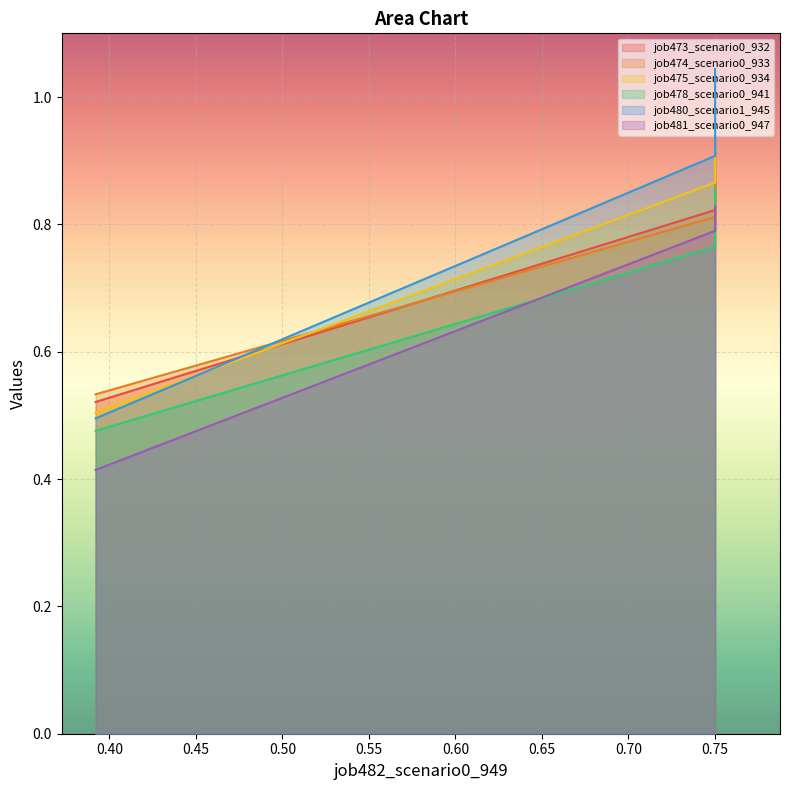

List the series in order of their peak value, lowest first.

job481_scenario0_947, job478_scenario0_941, job474_scenario0_933, job473_scenario0_932, job475_scenario0_934, job480_scenario1_945